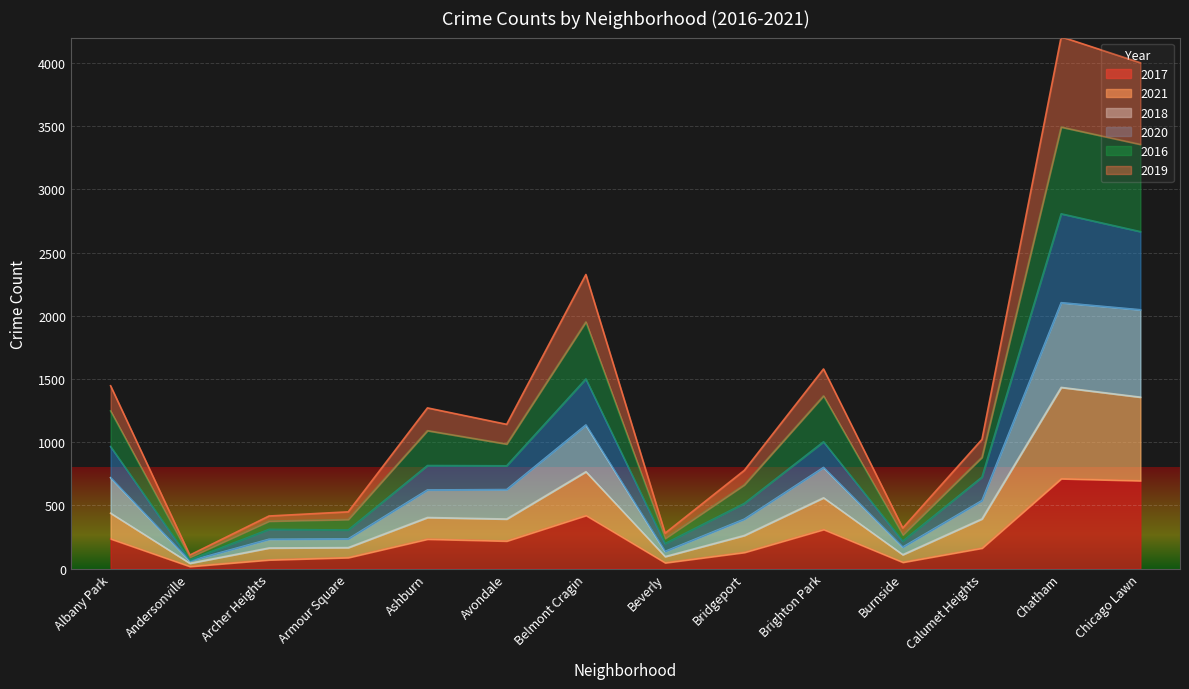

Is it true that 2021 equals 681 at Avondale?

False